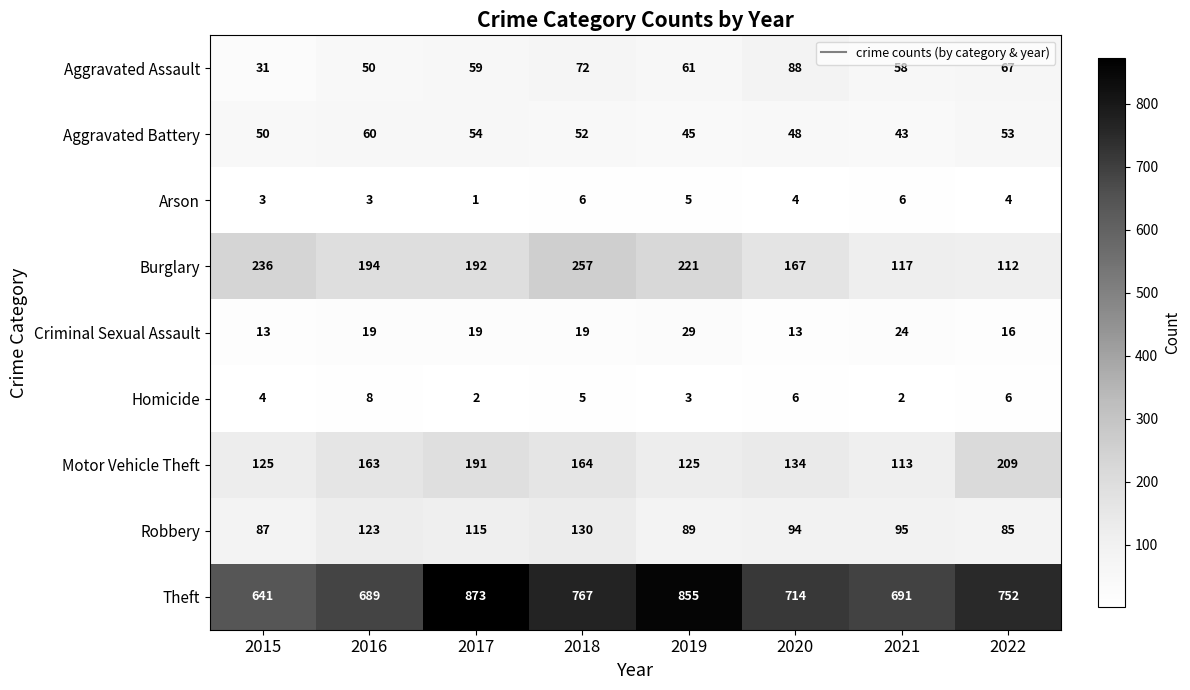

What is the lowest value of the Aggravated Battery series?

43